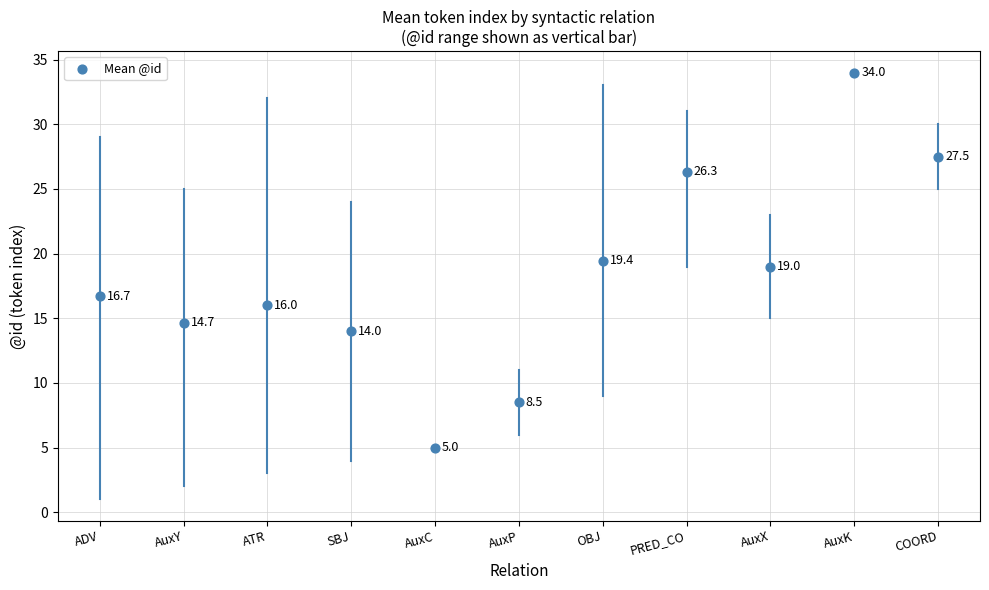

What Y value in the scatter plot is closest to 19?

19.0